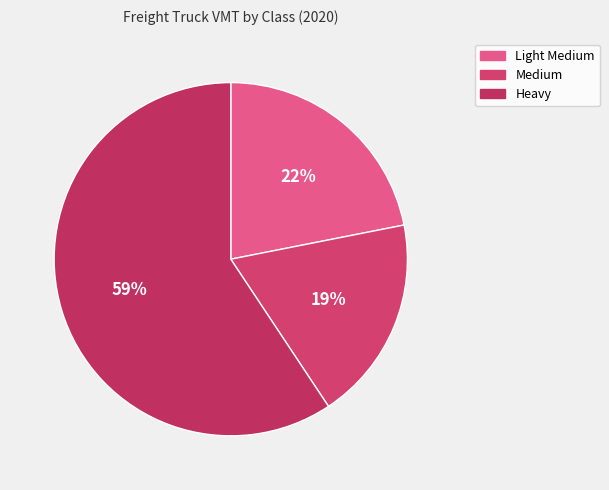

Which category accounts for the majority?

Heavy